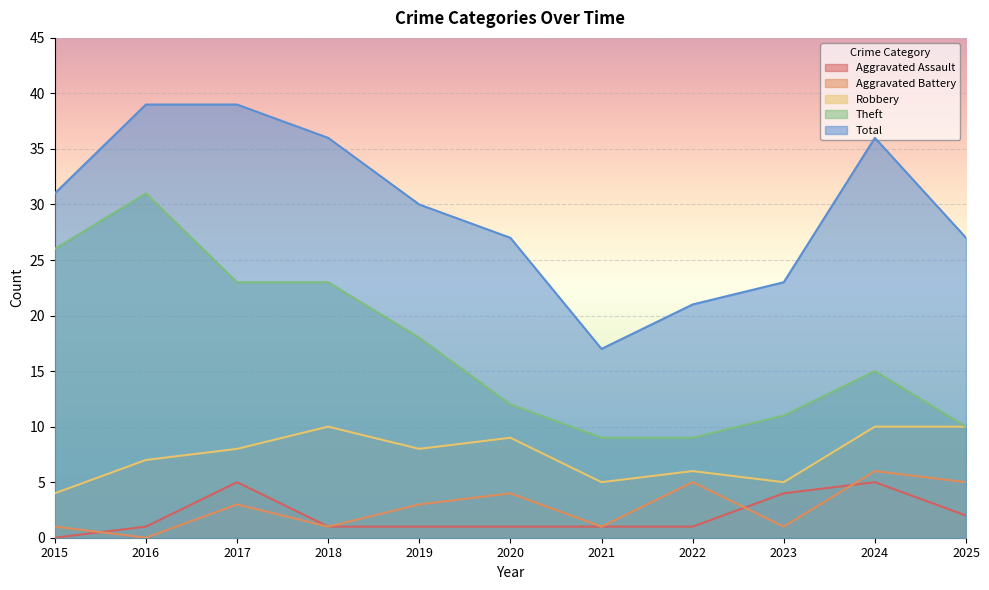

What is the sum of all Total values?

326